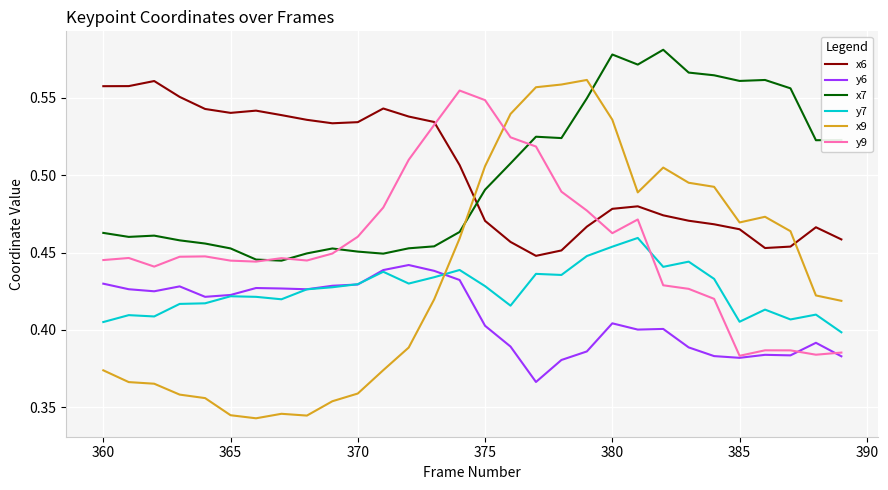

After their last crossing, which series has the higher values: x9 or y9?

x9